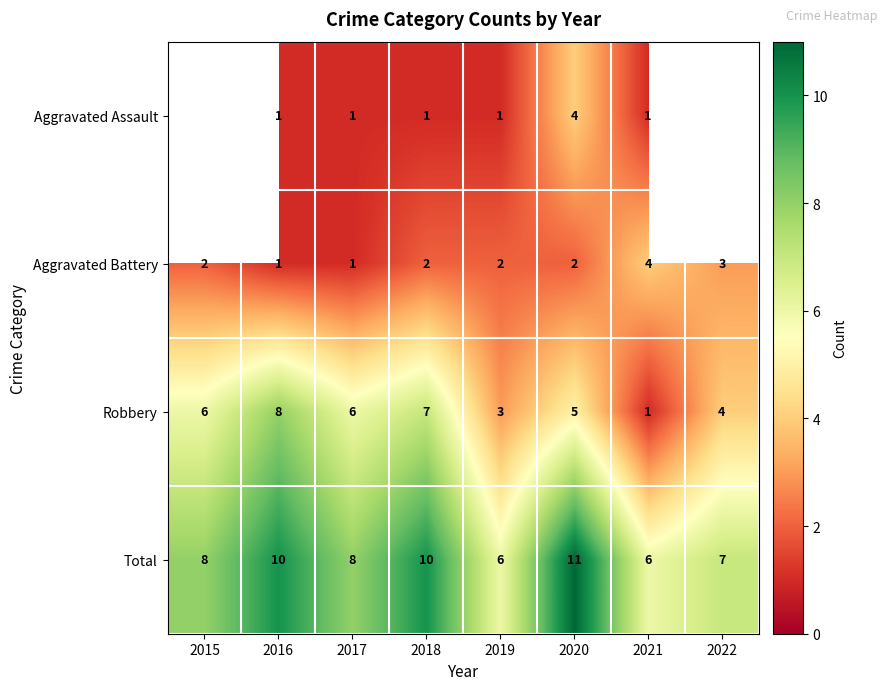

At which category is the sum across all series the highest?

2020